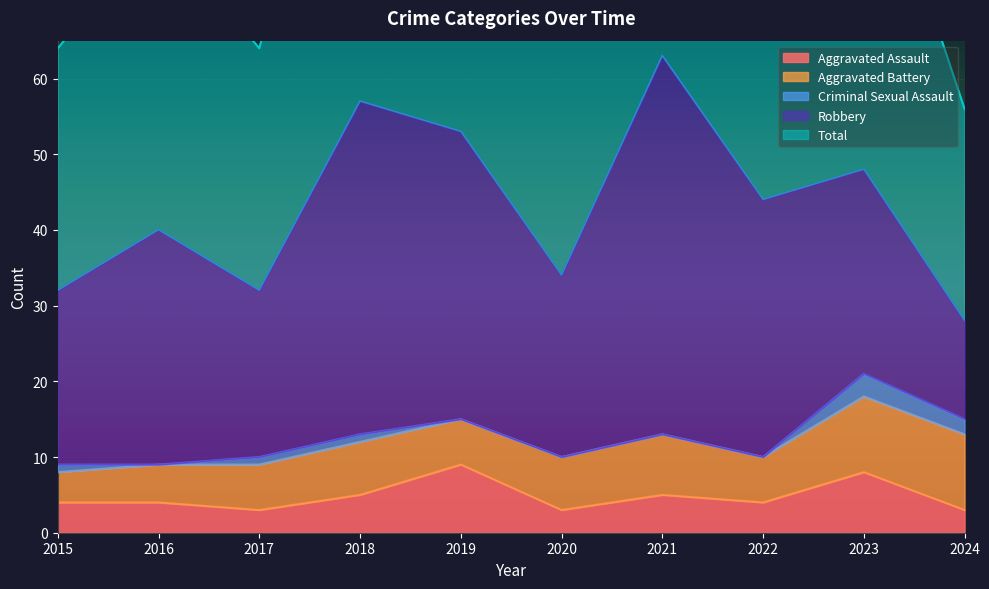

Reading left to right, list all the values displayed in this chart.

Aggravated Assault: 2015=4	2016=4	2017=3	2018=5	2019=9	2020=3	2021=5	2022=4	2023=8	2024=3
Aggravated Battery: 2015=4	2016=5	2017=6	2018=7	2019=6	2020=7	2021=8	2022=6	2023=10	2024=10
Criminal Sexual Assault: 2015=1	2016=0	2017=1	2018=1	2019=0	2020=0	2021=0	2022=0	2023=3	2024=2
Robbery: 2015=23	2016=31	2017=22	2018=44	2019=38	2020=24	2021=50	2022=34	2023=27	2024=13
Total: 2015=32	2016=40	2017=32	2018=57	2019=53	2020=34	2021=63	2022=44	2023=48	2024=28